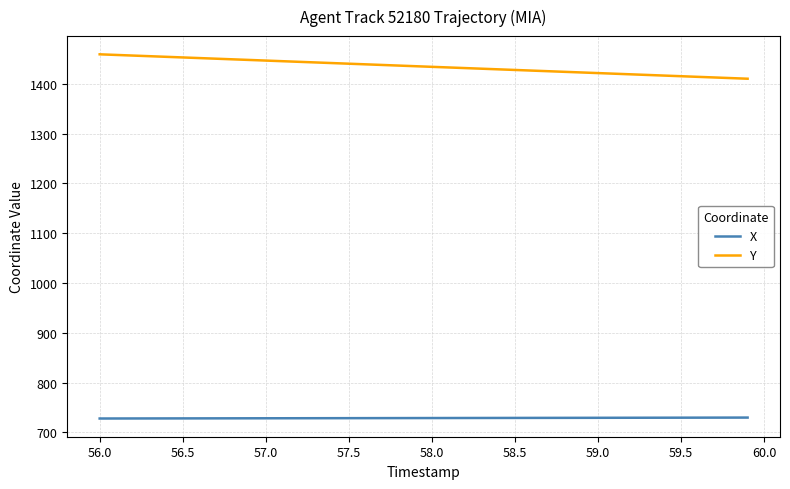

True or false: X and Y cross at least once.

False